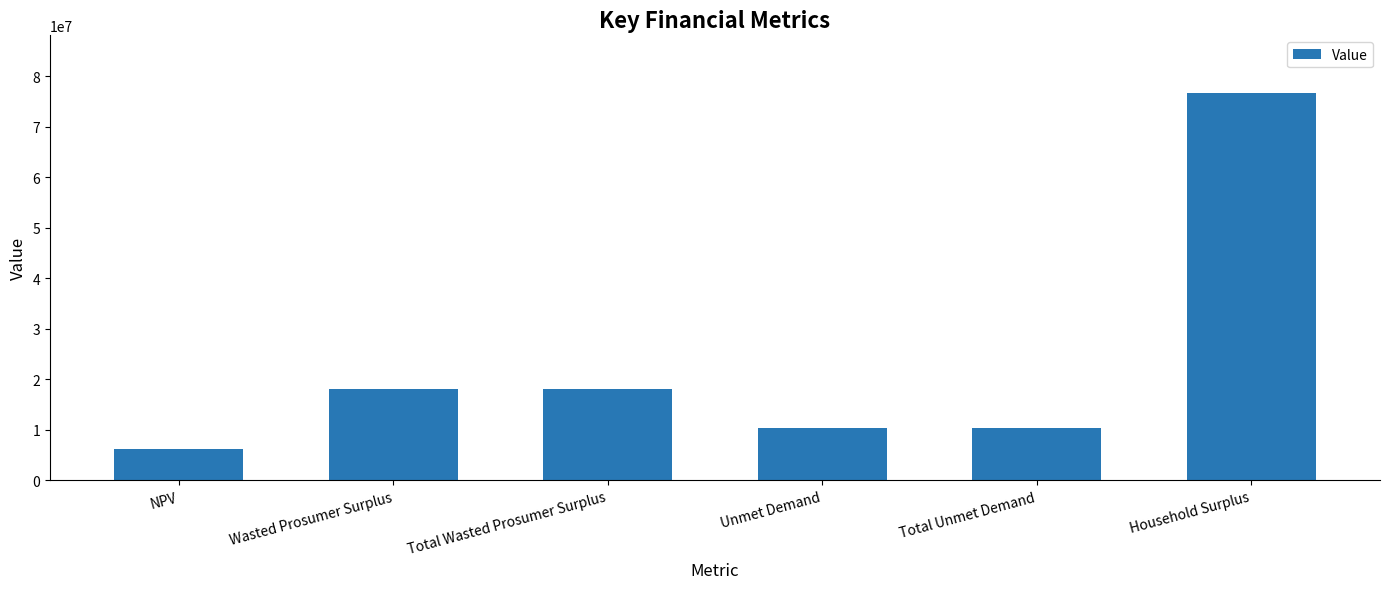

What is the ratio of the value at Total Wasted Prosumer Surplus to the value at NPV?

2.9